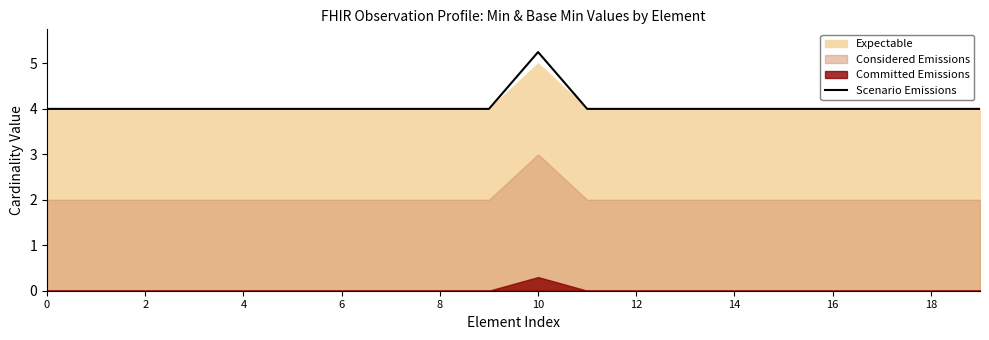

What is the value of the 8th point from the left?

4.0